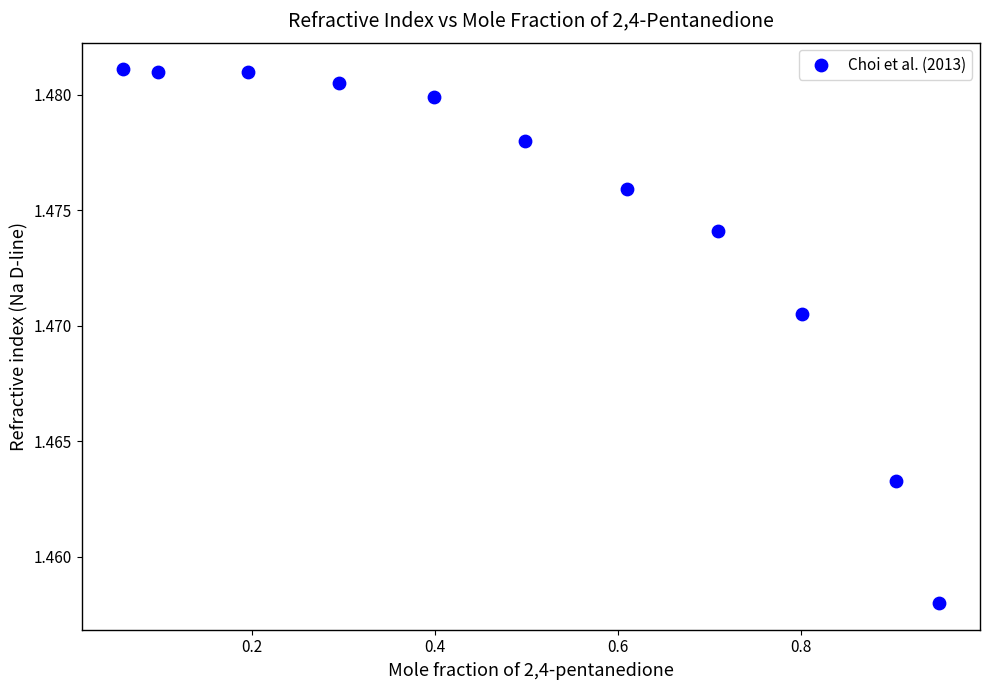

What is the range of X values (max minus min)?

0.9